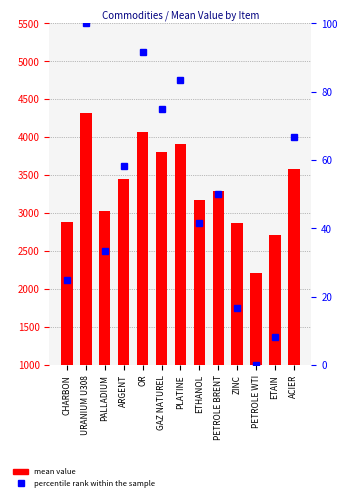

At how many categories does at least one series exceed 4110?

1